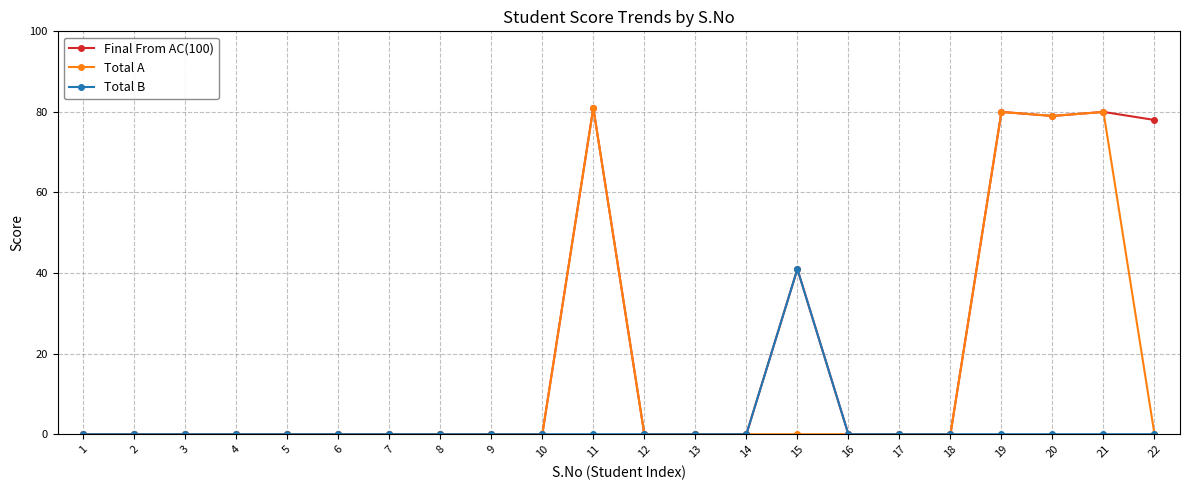

The Final From AC(100) series shows 31 at 1. True or false?

False